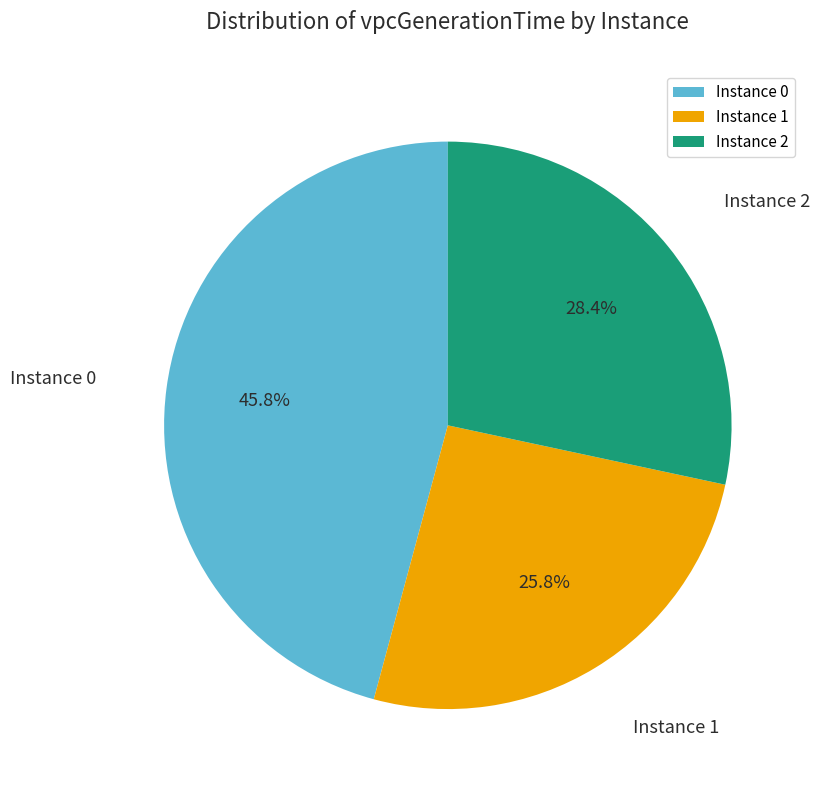

Rank the categories by value from highest to lowest.

Instance 0, Instance 2, Instance 1